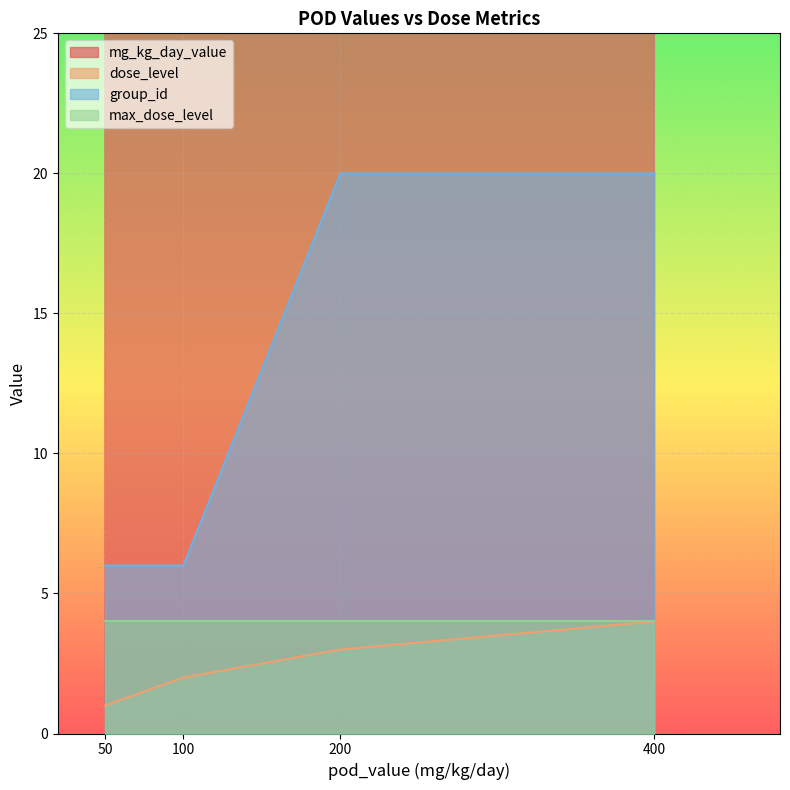

True or false: group_id has a value of 33 at 400.

False